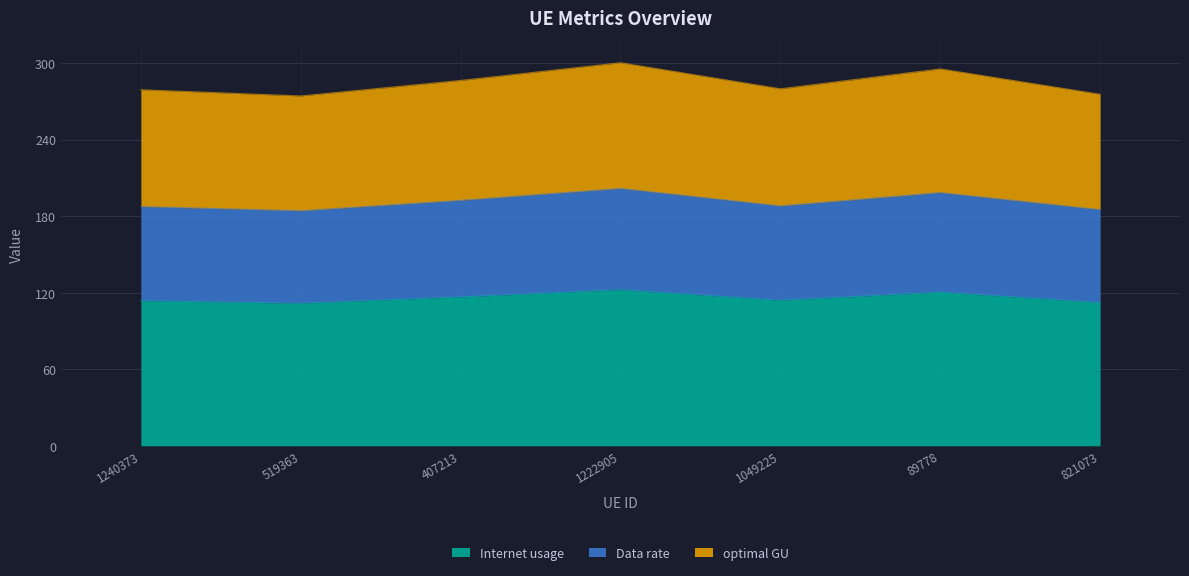

The value of Internet usage at 519363 is 367.2. True or false?

False